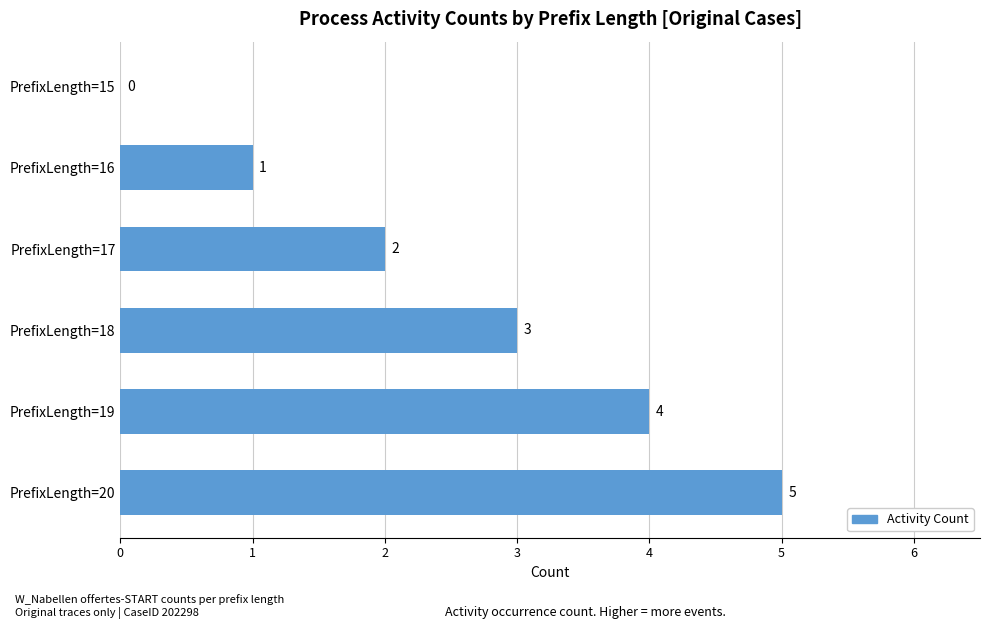

Reading top to bottom, transcribe all the data shown in this chart.

PrefixLength=15=0	PrefixLength=16=1	PrefixLength=17=2	PrefixLength=18=3	PrefixLength=19=4	PrefixLength=20=5